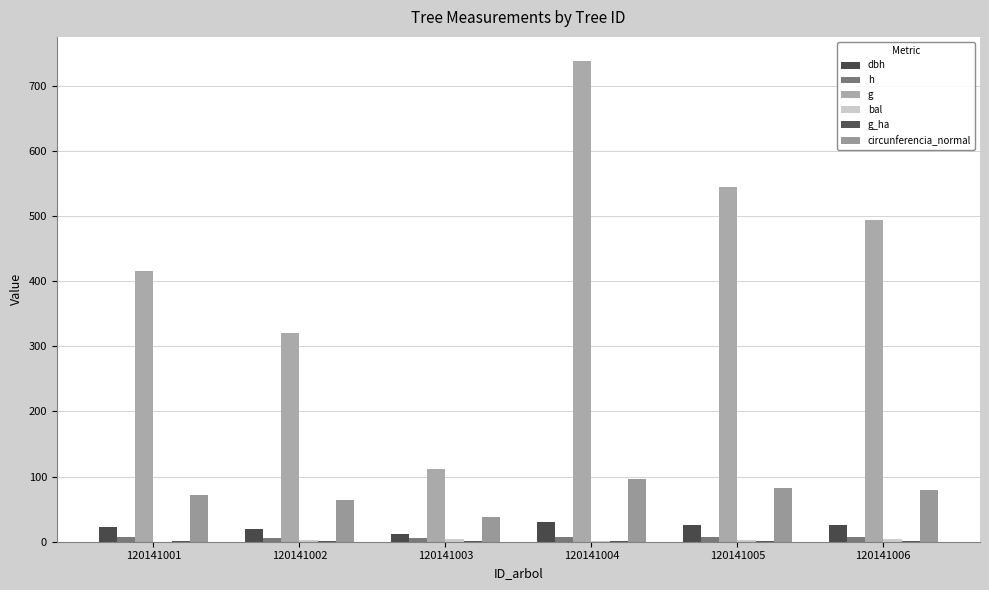

What is the sum of all bal values?

16.1